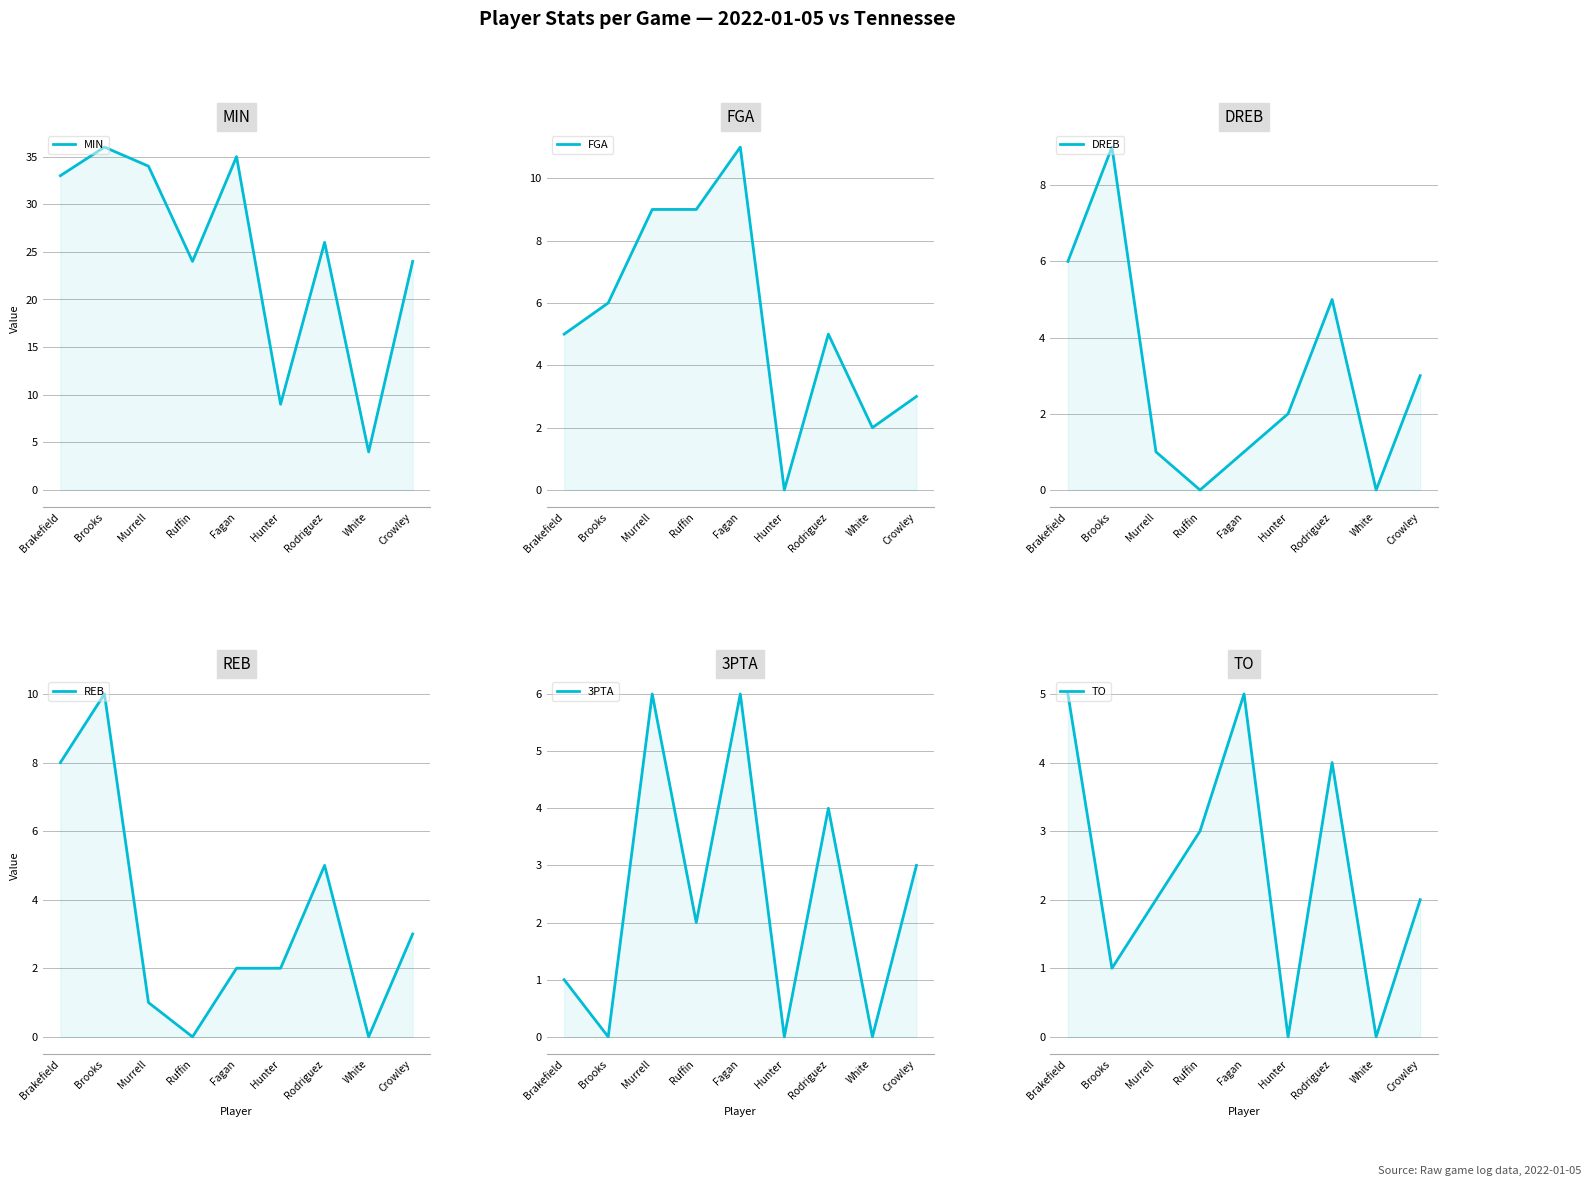

Reading left to right, what are all the values shown in this chart?

MIN: 33	36	34	24	35	9	26	4	24
FGA: 5	6	9	9	11	0	5	2	3
DREB: 6	9	1	0	1	2	5	0	3
REB: 8	10	1	0	2	2	5	0	3
3PTA: 1	0	6	2	6	0	4	0	3
TO: 5	1	2	3	5	0	4	0	2